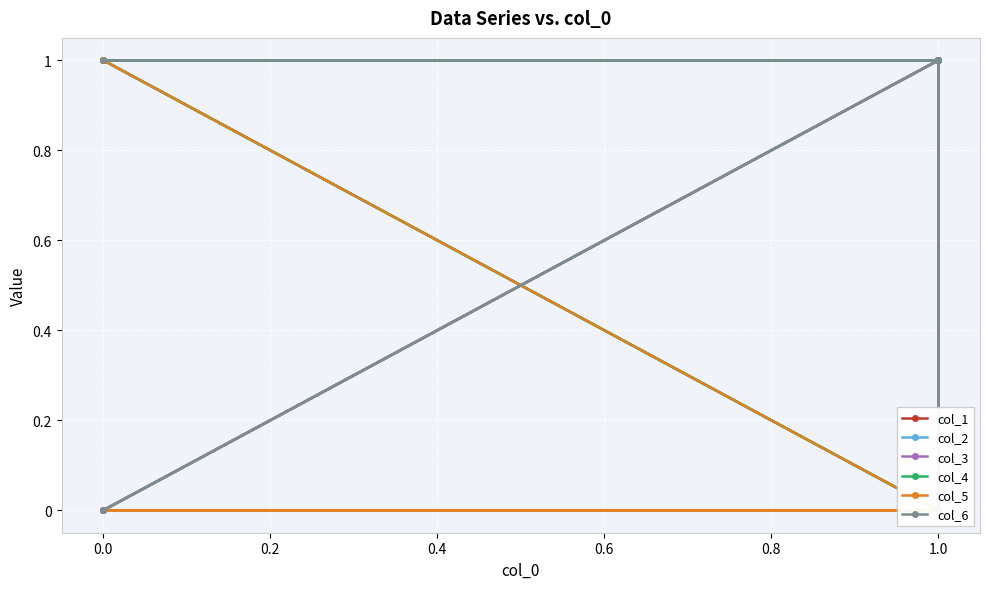

At how many categories does at least one series exceed 0?

7